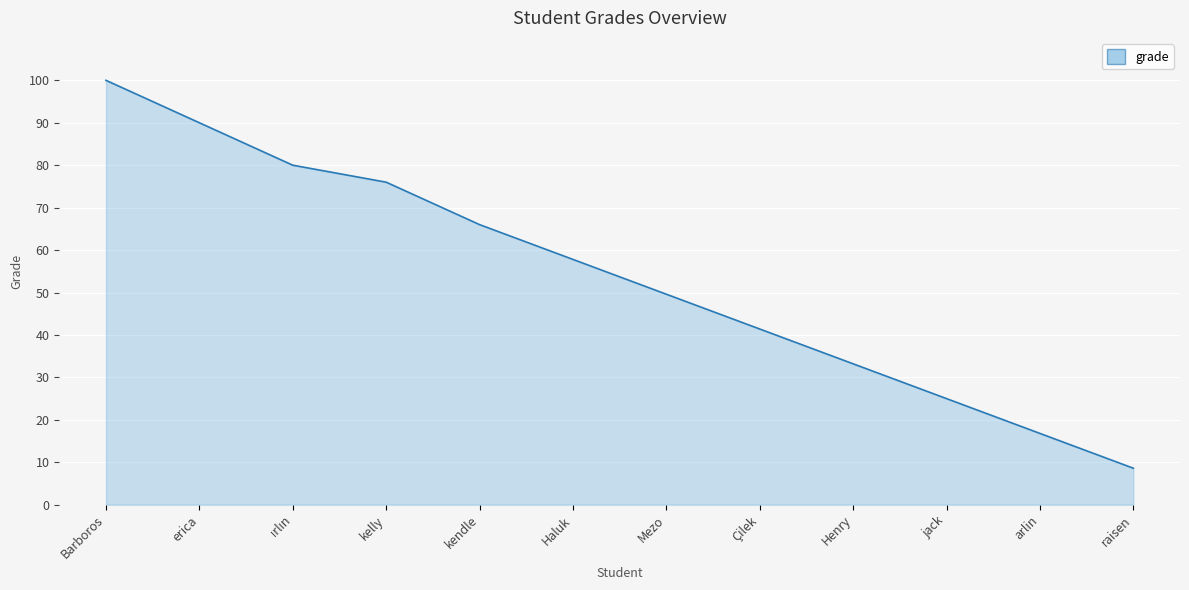

How many lines are shown in the chart?

1